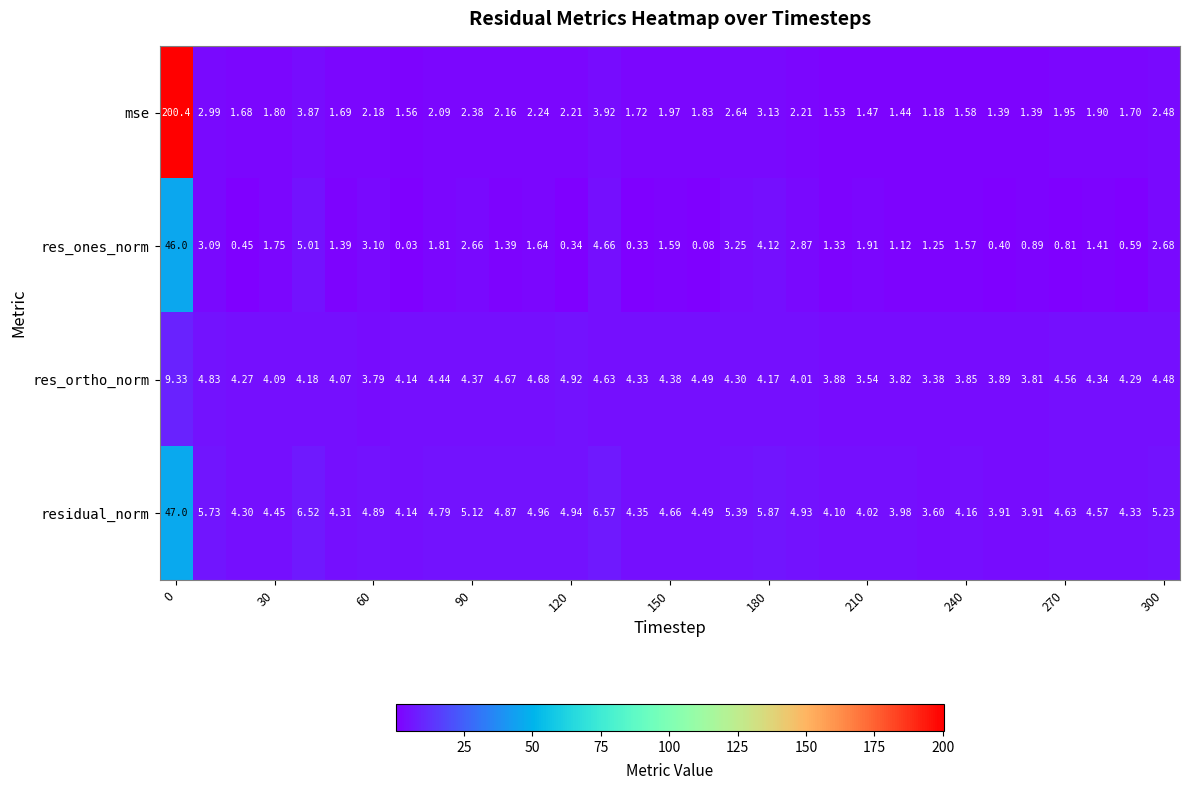

Rank the series by their average value, from lowest to highest.

res_ones_norm, res_ortho_norm, residual_norm, mse